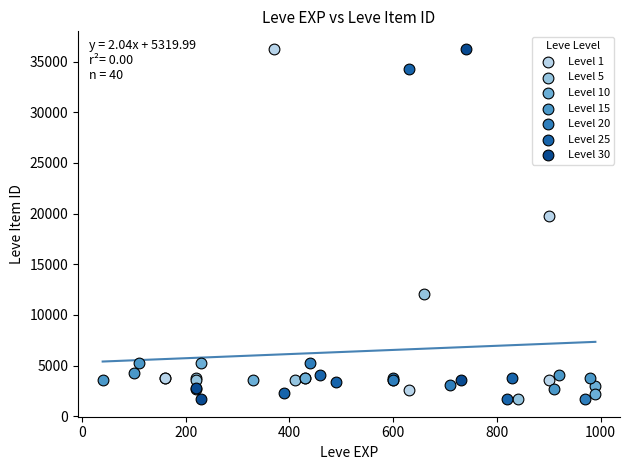

Which series has the largest Y range (max minus min)?

Level 30